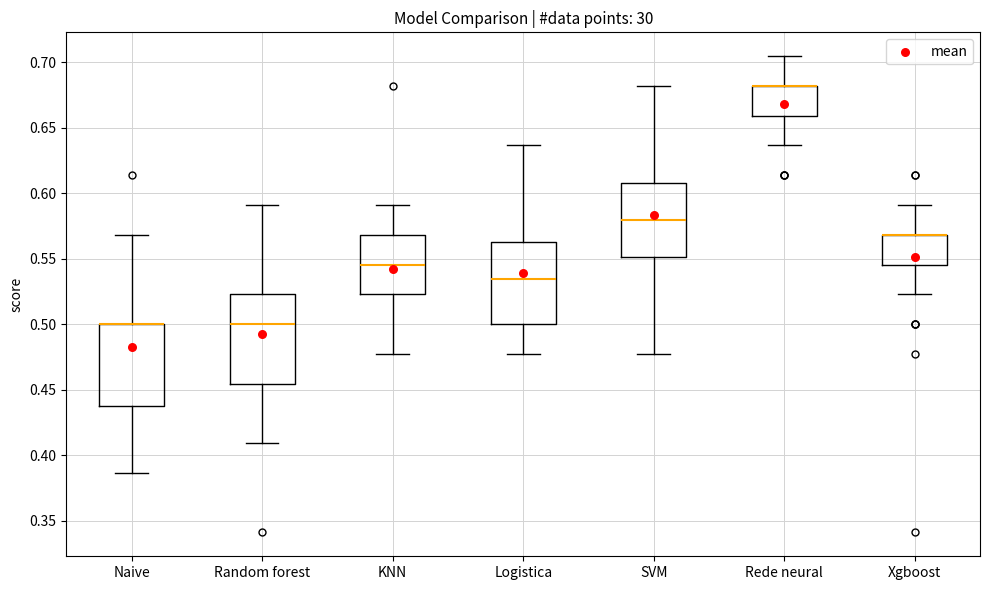

Where does the upper whisker of the box for KNN end on the y-axis? The values are not printed on the chart, so give them approximately, as read against the axis.

0.590